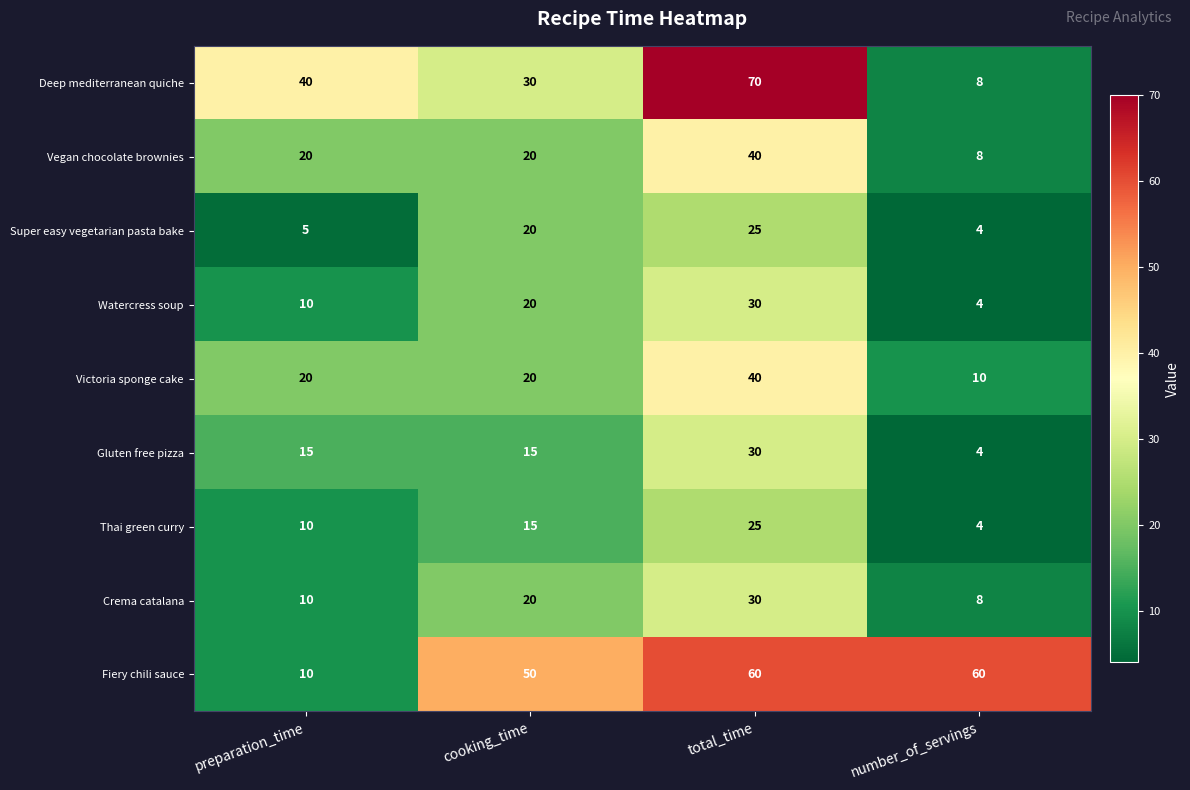

Which series has the widest spread of values?

Deep mediterranean quiche